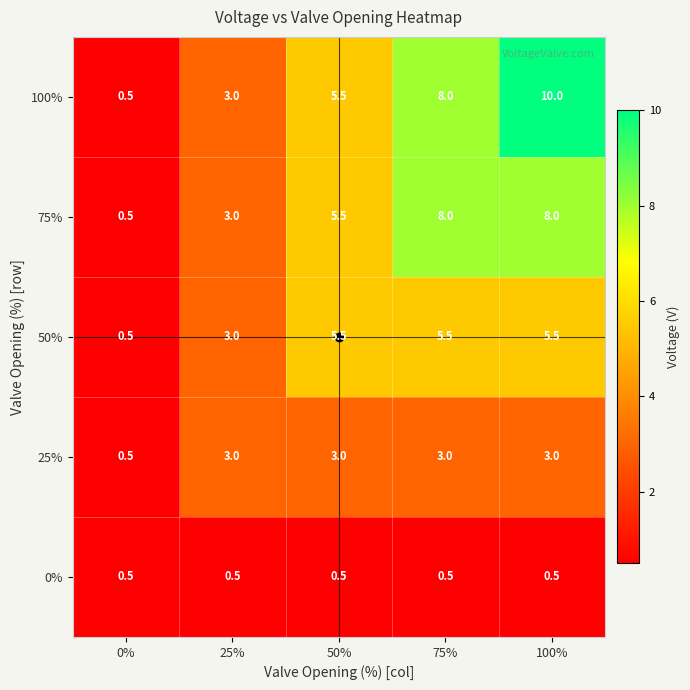

What is the total value across all series at 25%?

12.5